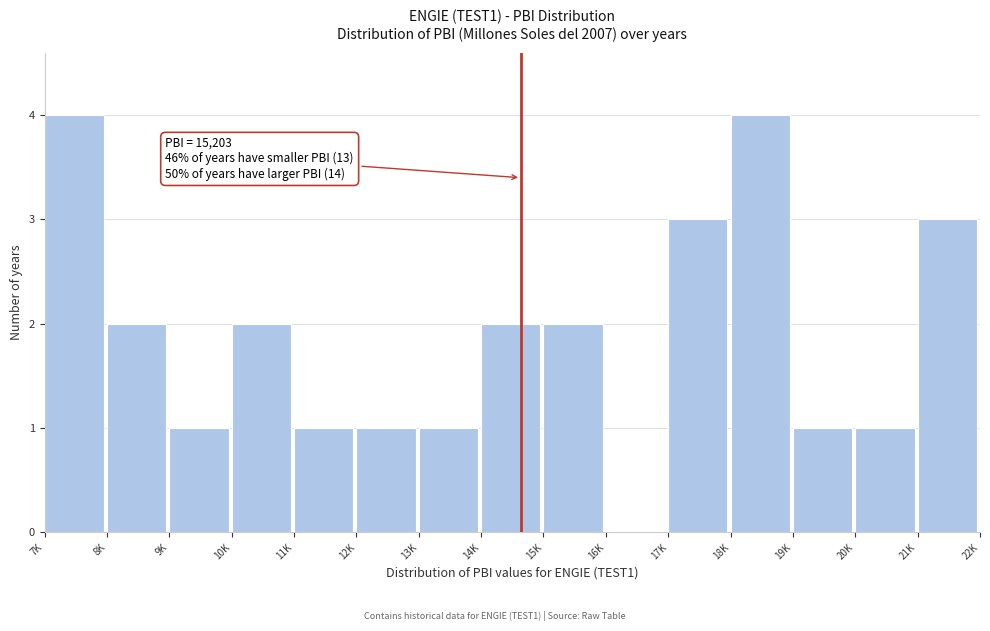

Reading left to right, list all the values displayed in this chart.

7K=4	8K=2	9K=1	10K=2	11K=1	12K=1	13K=1	14K=2	15K=2	16K=0	17K=3	18K=4	19K=1	20K=1	21K=3